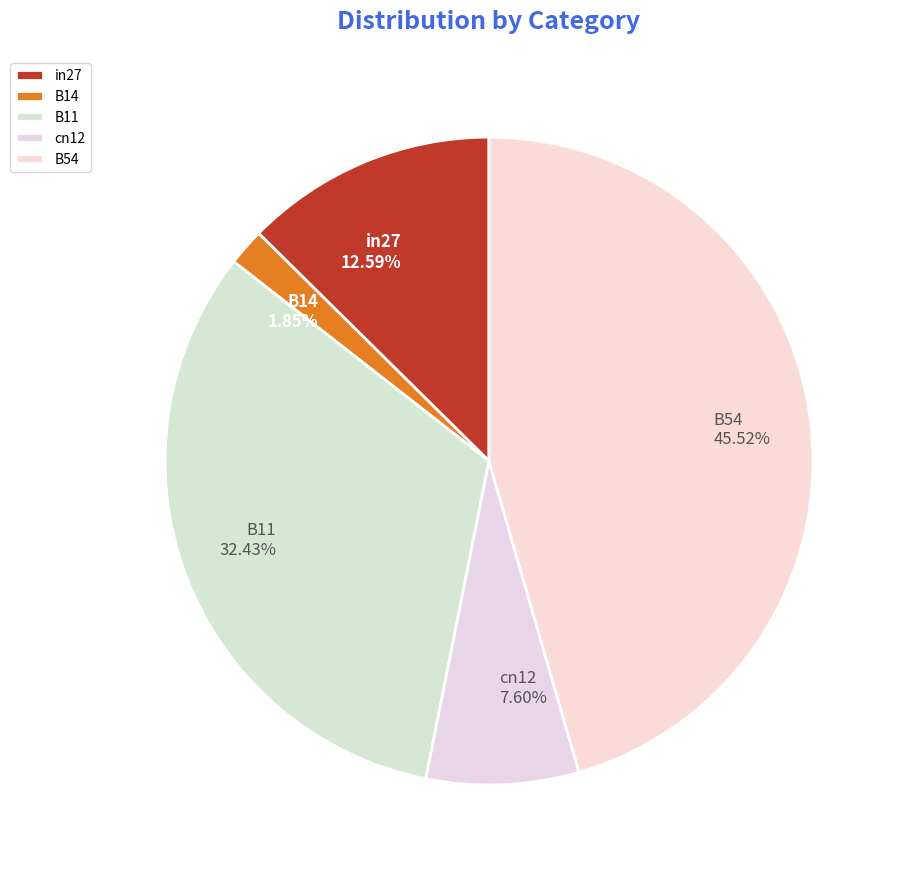

Is the sum of B14 and in27 greater than half?

No